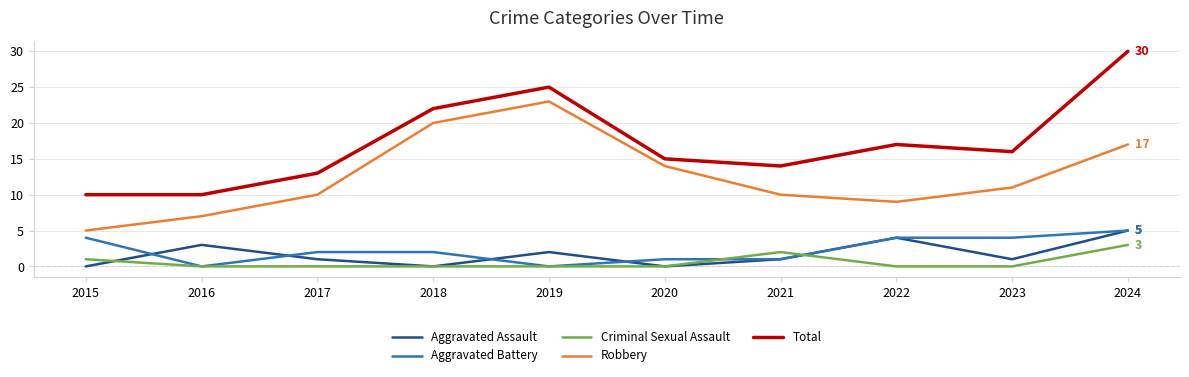

What is the greatest value displayed?

30